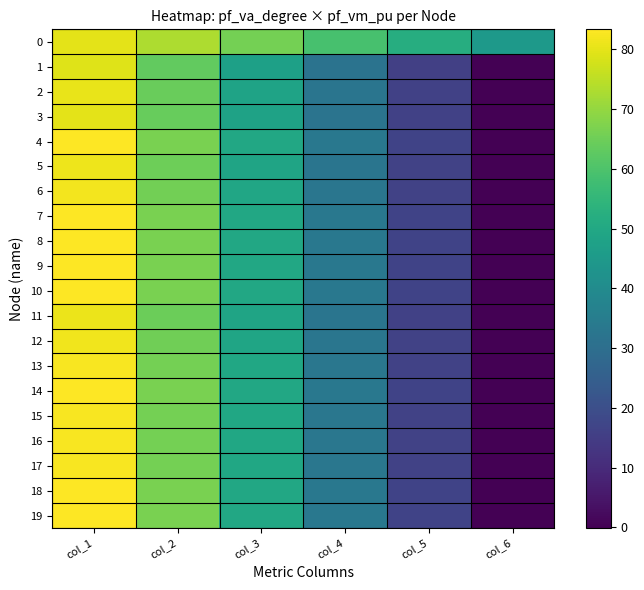

What is the difference between the highest and lowest values at col_5?

36.3